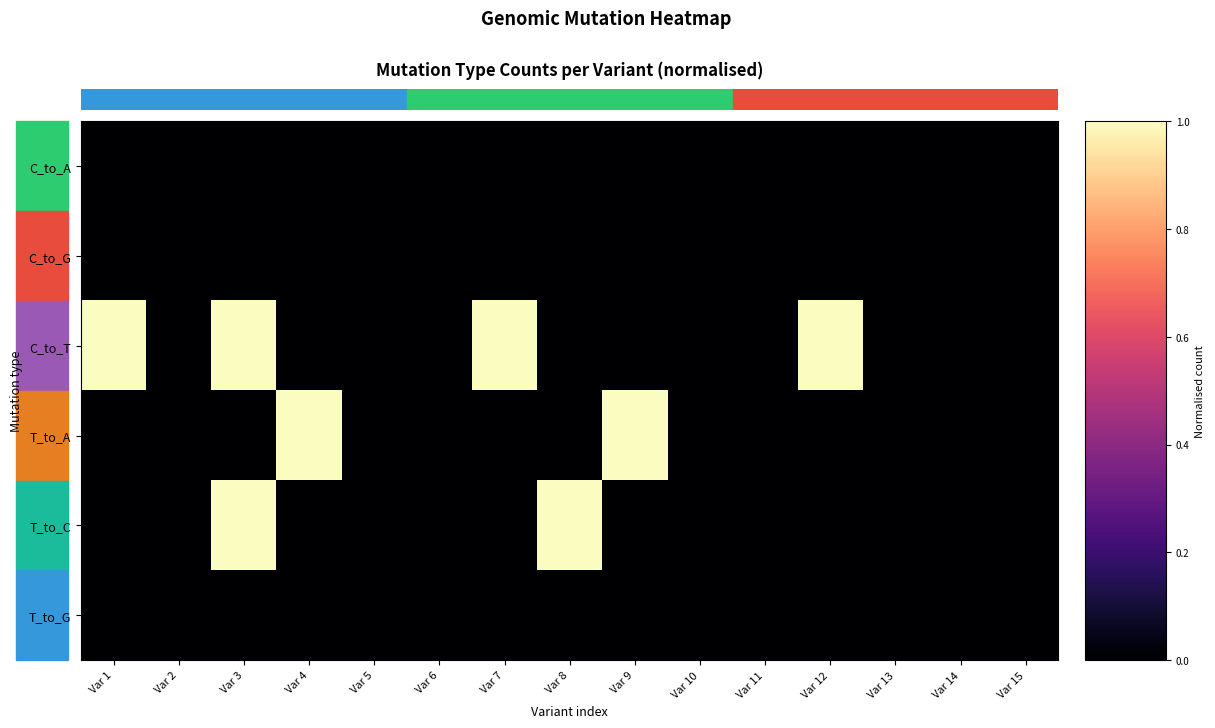

How many categories are shown in the chart?

15